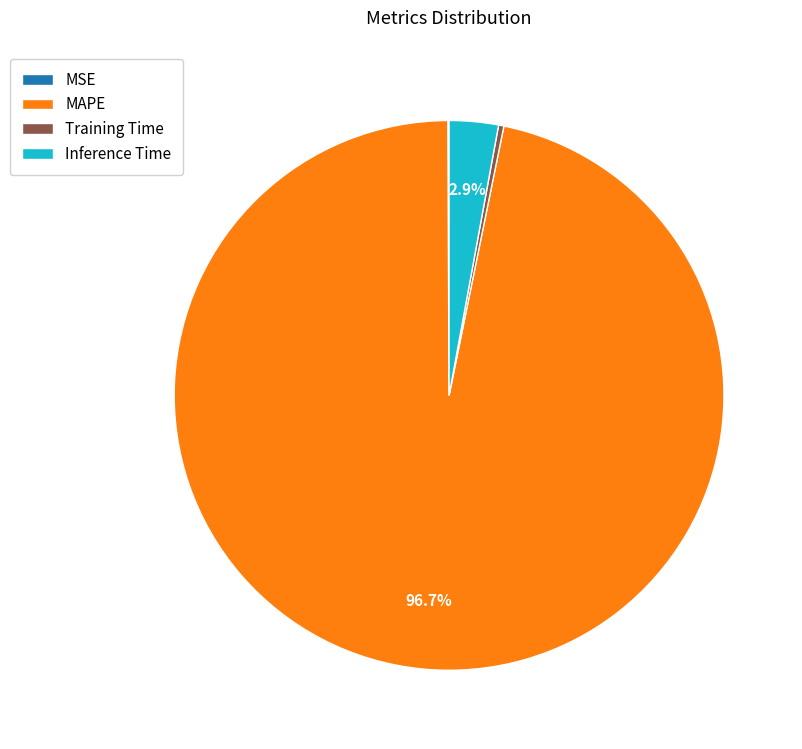

Between Inference Time and Training Time, which is larger?

Inference Time